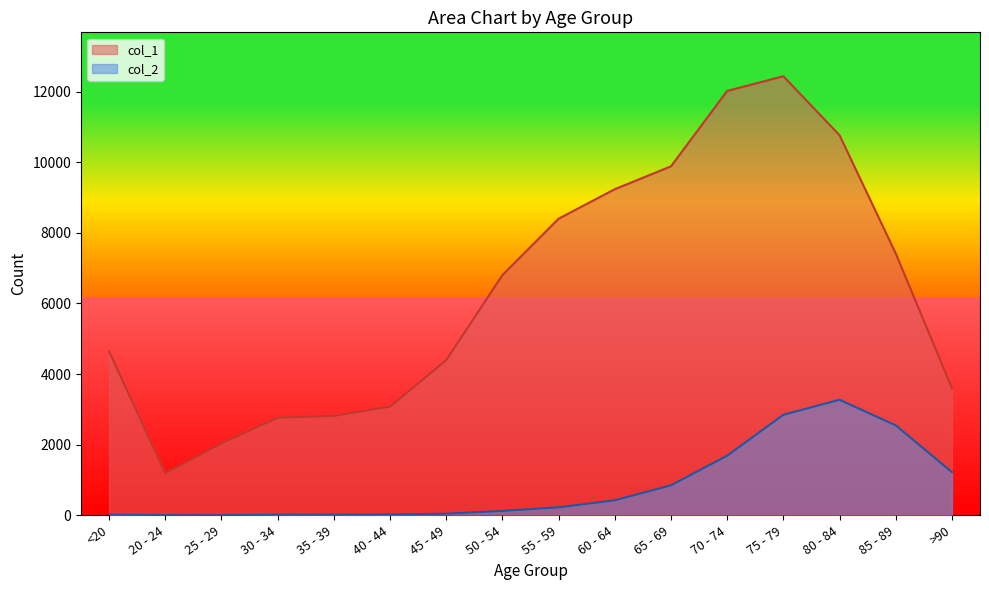

What is the difference between the col_2 values at 70 - 74 and 40 - 44?

1666